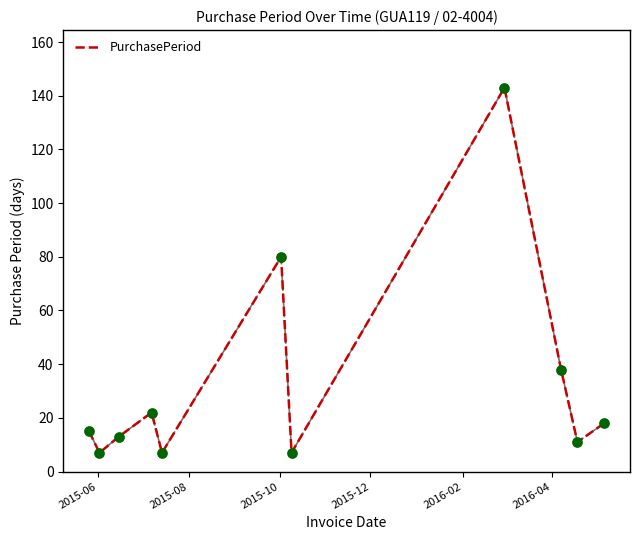

What is the maximum value shown in the chart?

143